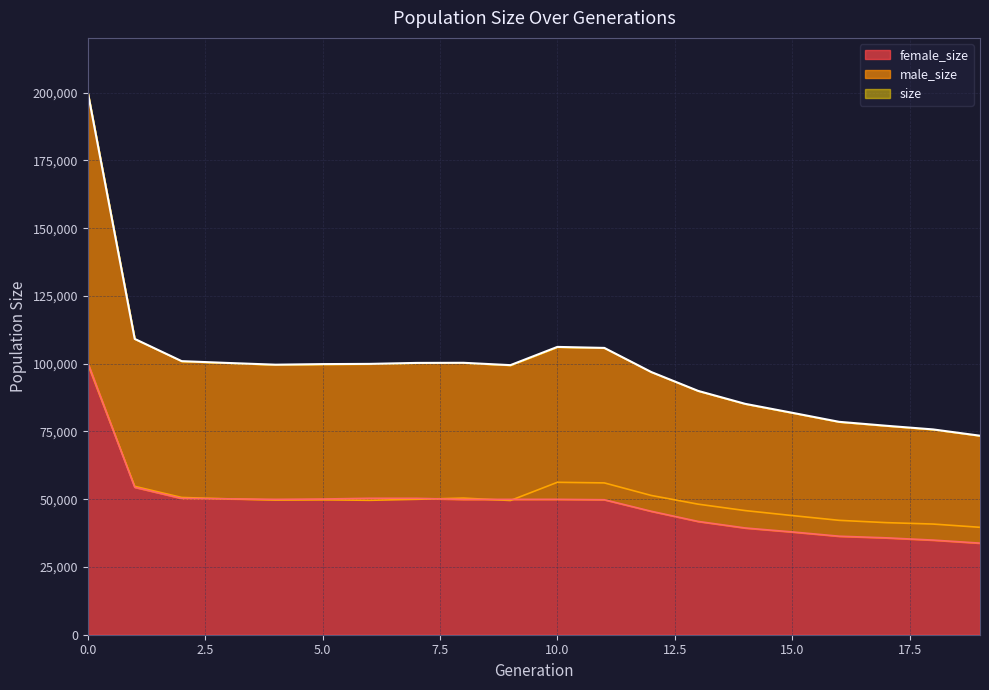

Reading right to left, transcribe all the data shown in this chart.

size: 73438	75758	77116	78561	81902	85196	89964	96936	105837	106207	99479	100346	100299	99943	99862	99647	100276	100952	109158	200218
male_size: 39641	40838	41364	42210	43970	45808	48169	51388	56023	56246	49528	50416	49970	49600	49788	49690	50128	50648	54751	99874
female_size: 33797	34920	35752	36351	37932	39388	41795	45548	49814	49961	49951	49930	50329	50343	50074	49957	50148	50304	54407	100344